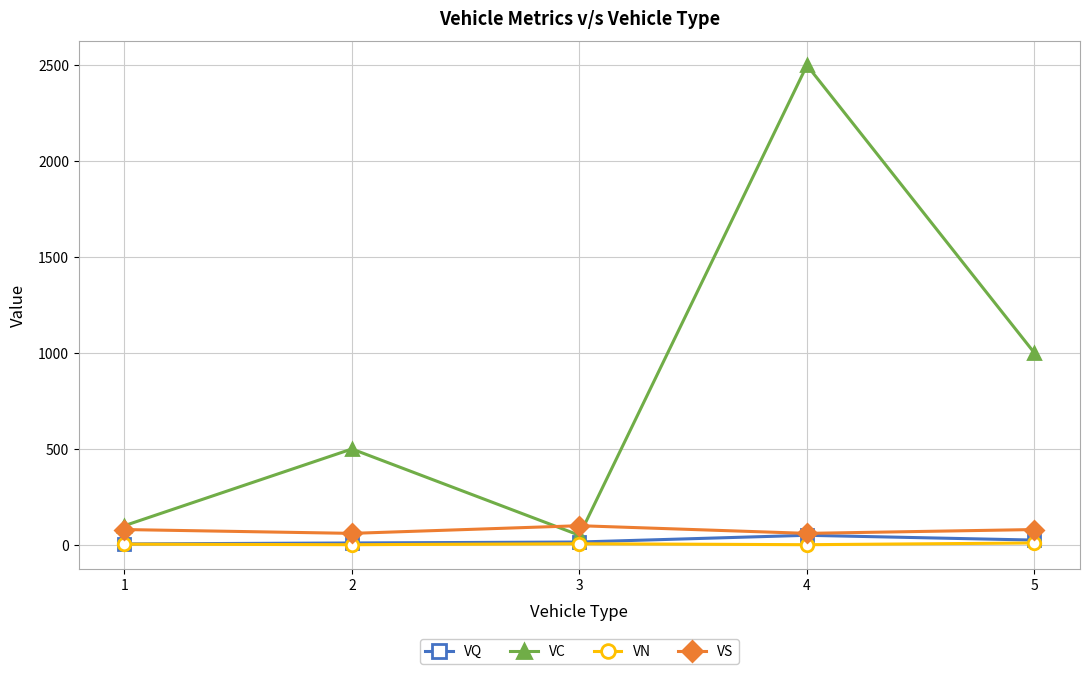

At which category does the chart reach its peak across all series?

4